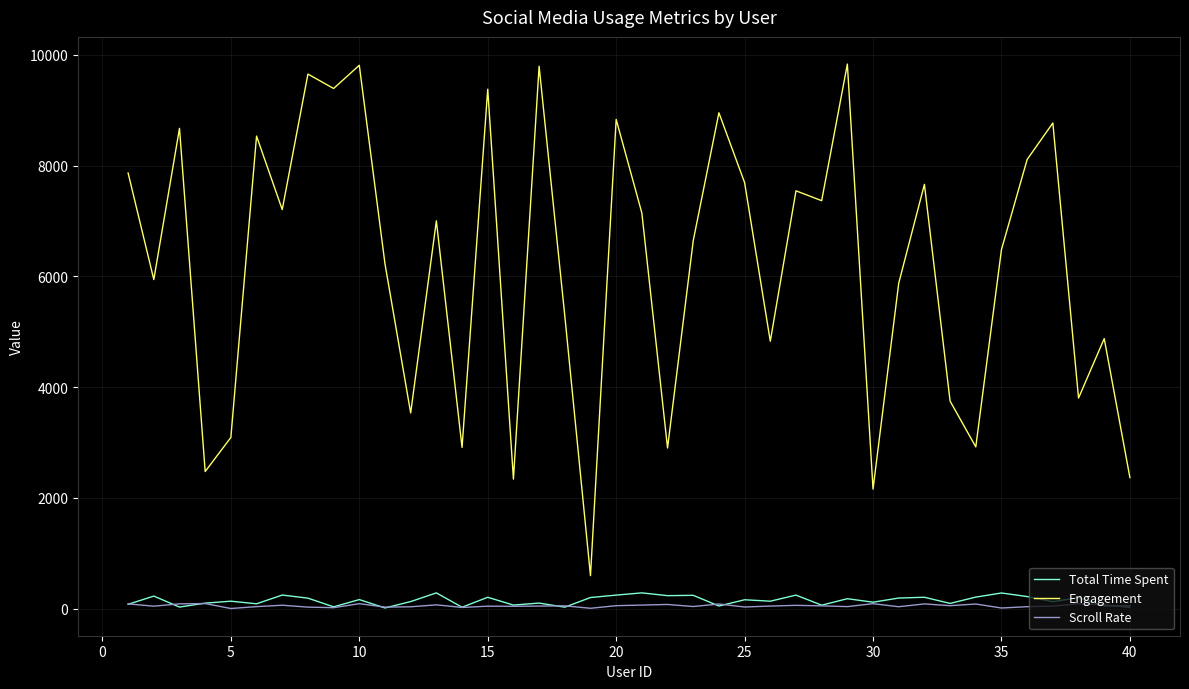

What is the maximum value for Total Time Spent?

286